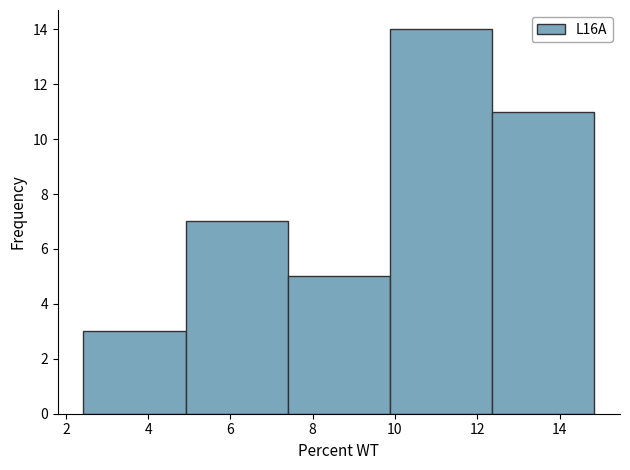

How tall is the bar that spans 2.4 to 5.0 on the x-axis? Neither the bar edges nor the heights are printed on the chart, so give them approximately, as read against the axes.

3